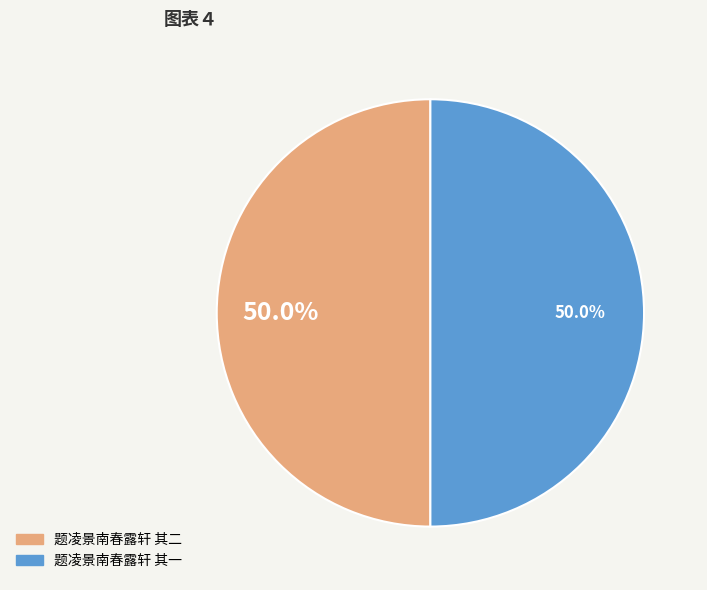

What is the ratio of the value at 题凌景南春露轩 其一 to the value at 题凌景南春露轩 其二?

1.0